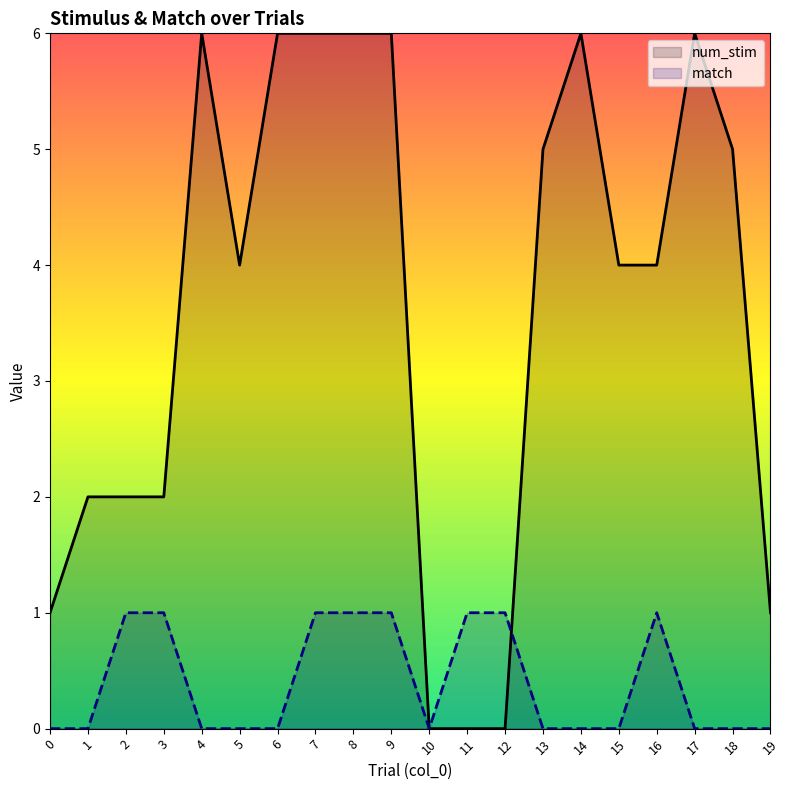

At which category does num_stim reach its first local peak?

4